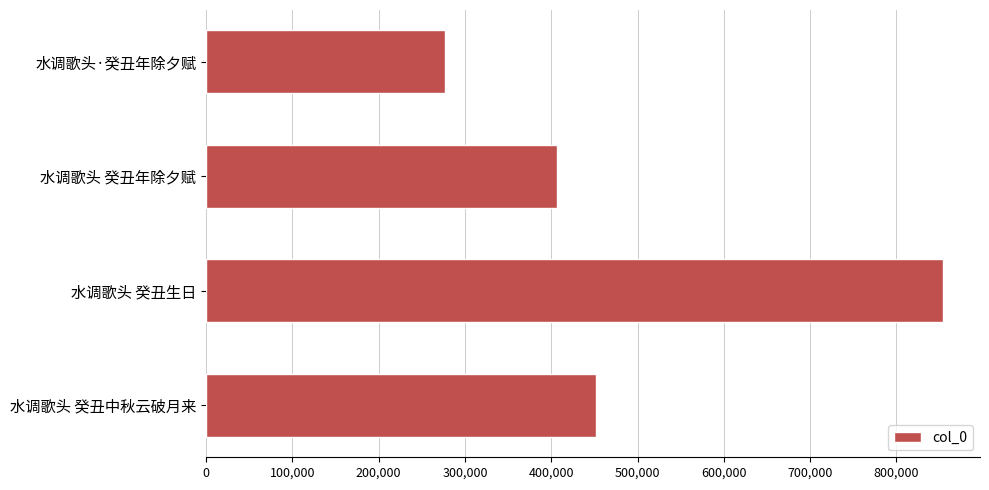

Are the bars grouped side by side (vs. stacked)?

No